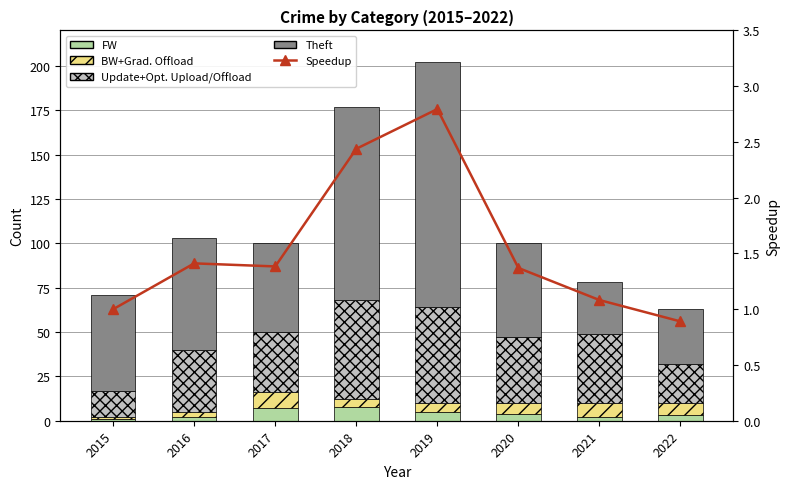

The Update+Opt. Upload/Offload series shows 97.1 at 2019. True or false?

False